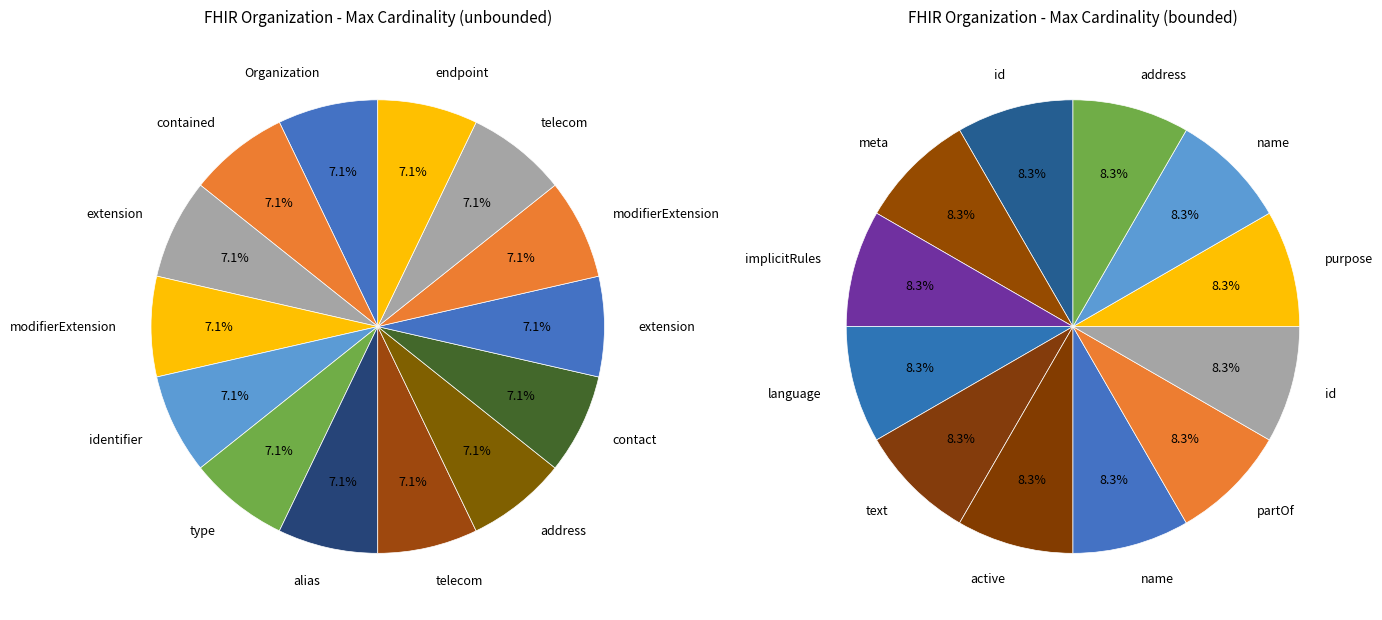

How many segments does this pie chart have?

26